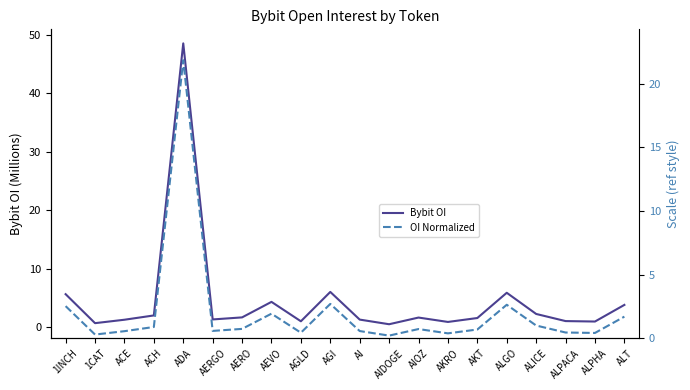

True or false: OI Normalized and Bybit OI cross at least once.

False